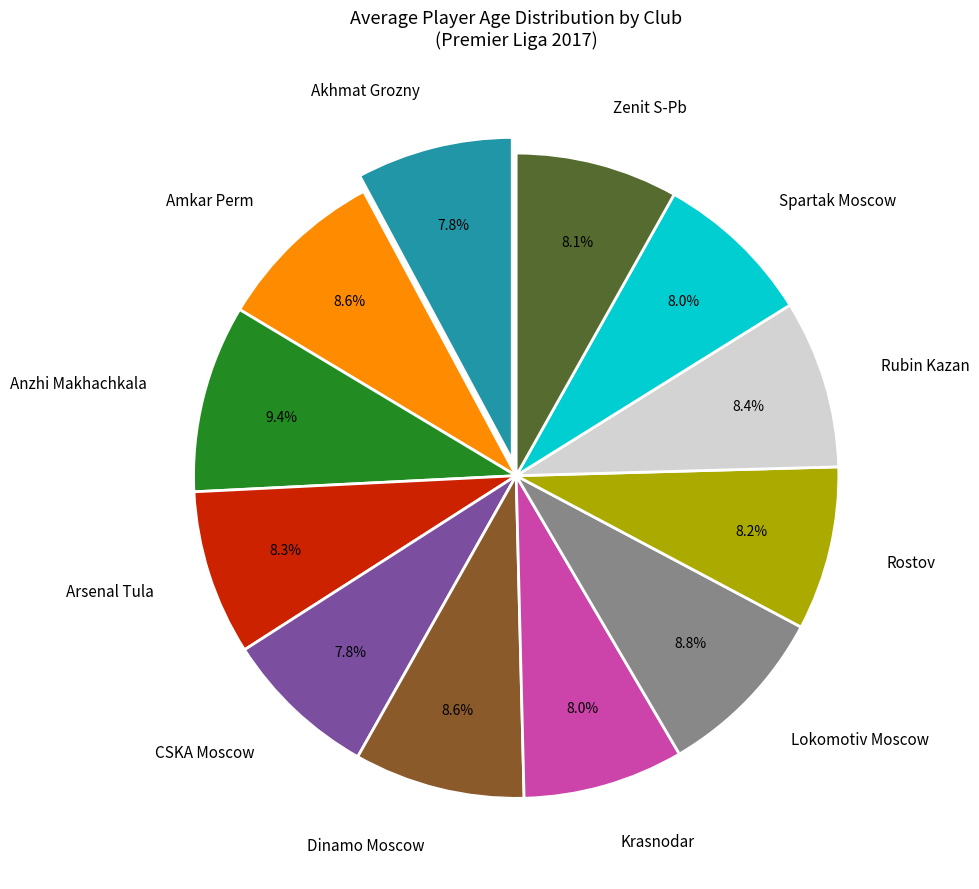

Is it true that Anzhi Makhachkala is 9% of the pie?

True